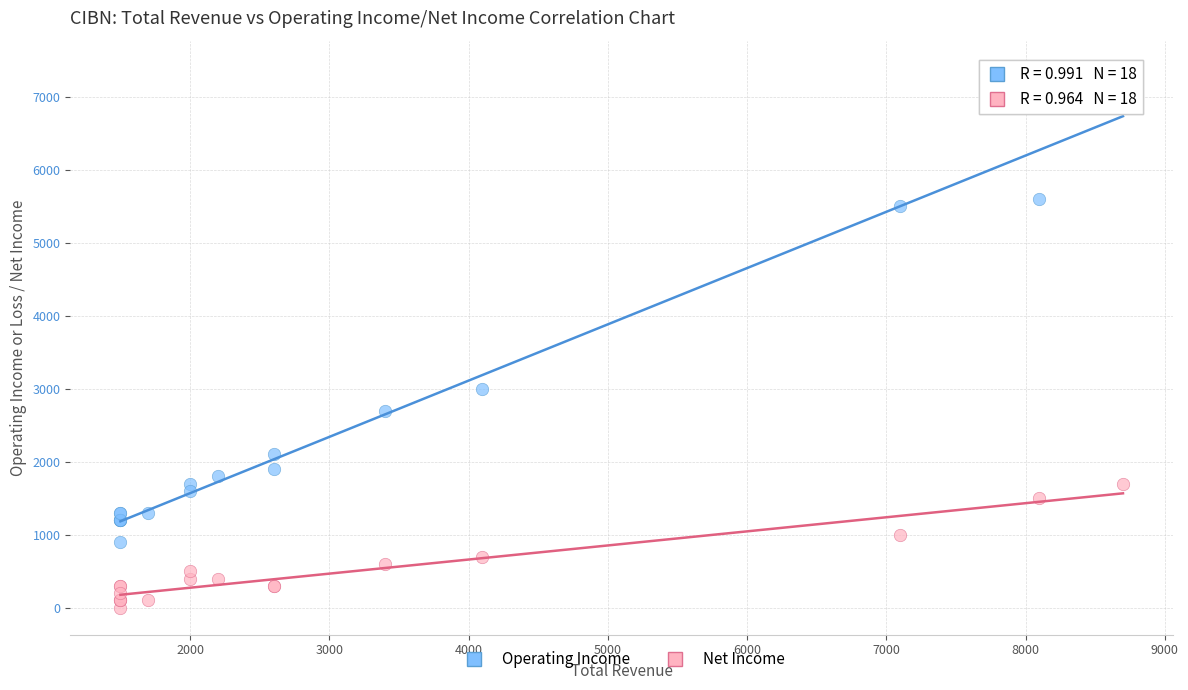

Across all series, what Y value is closest to 3700?

3000